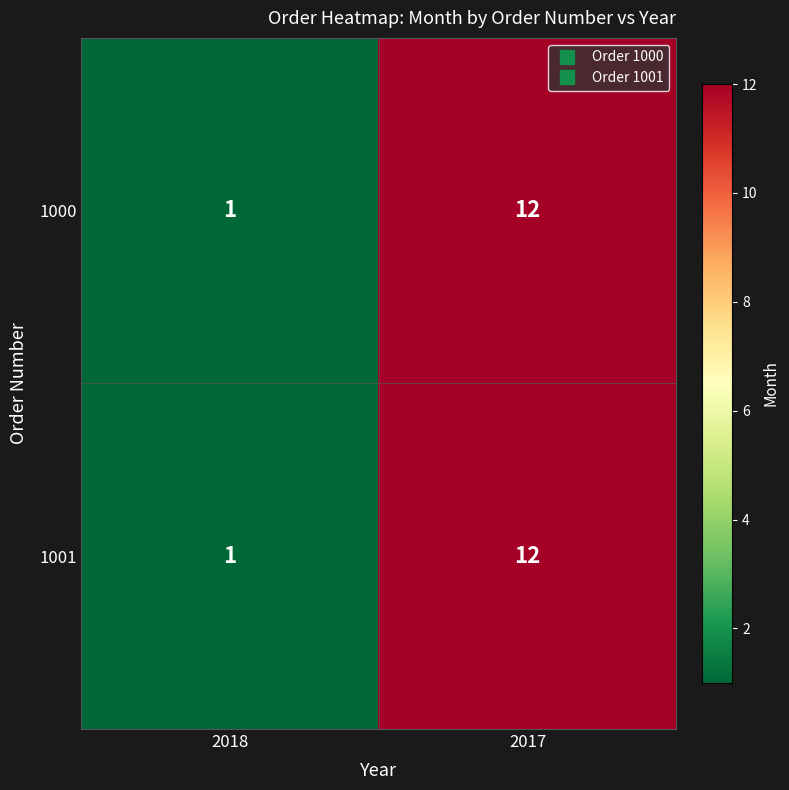

At which category is the sum across all series the highest?

2017